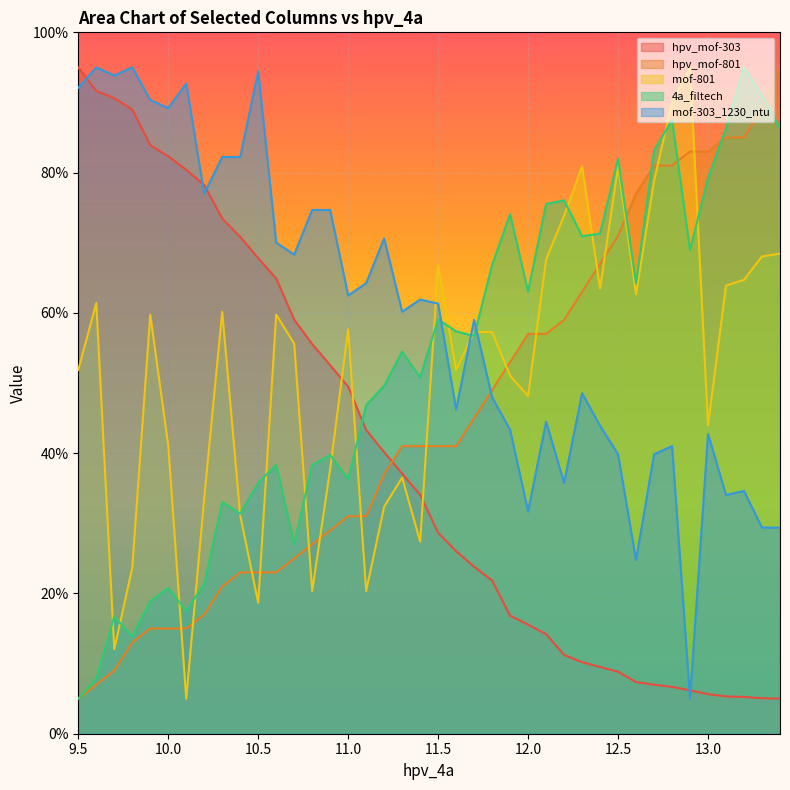

At 10.0, list the series in order from largest to smallest.

mof-303_1230_ntu, hpv_mof-303, mof-801, 4a_filtech, hpv_mof-801